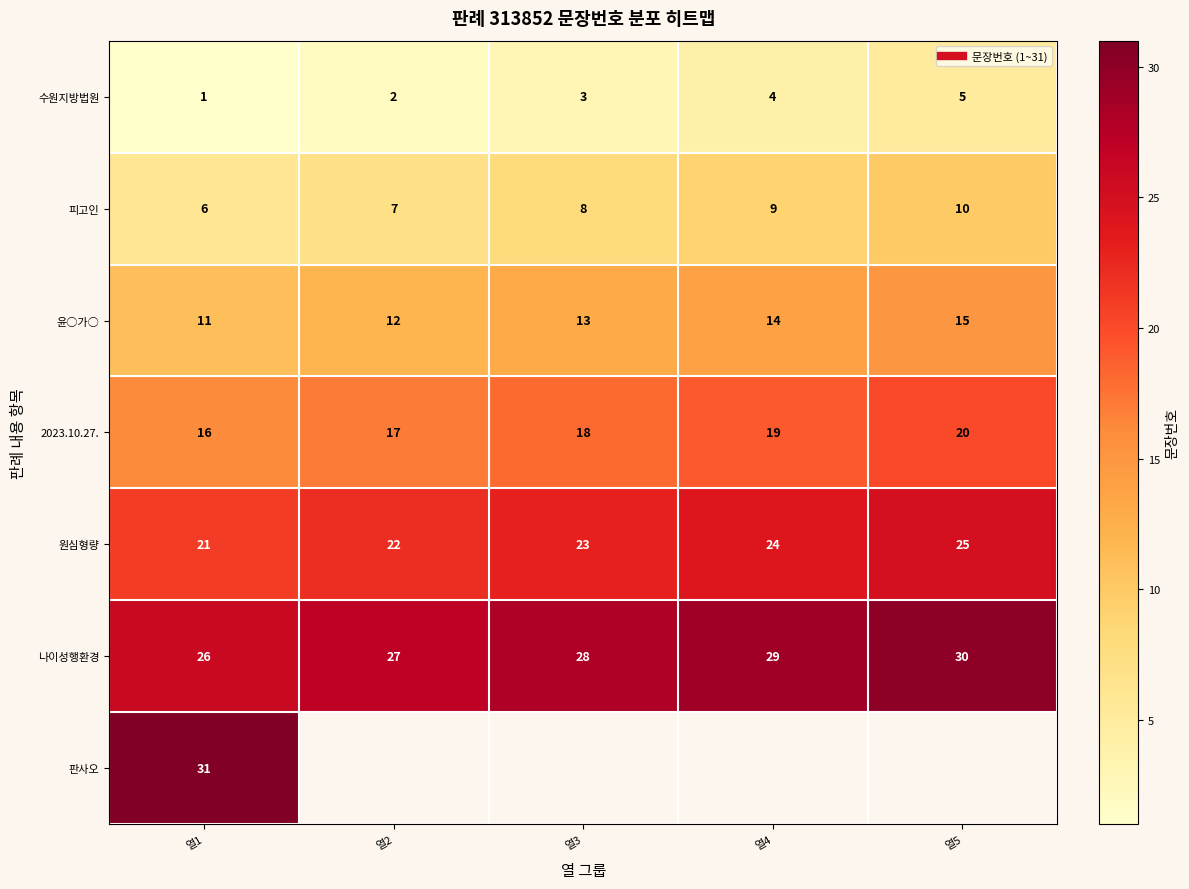

What is the difference between the highest and lowest values at 열5?

25.0